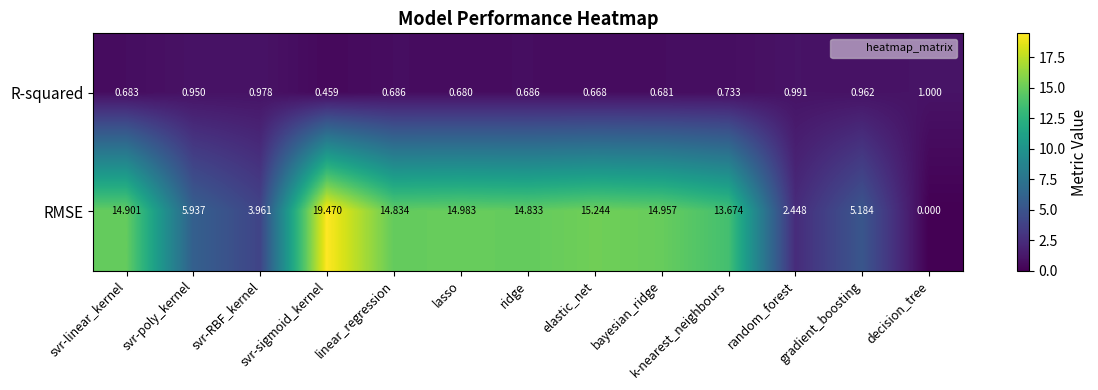

Which series has the largest total across all categories?

RMSE